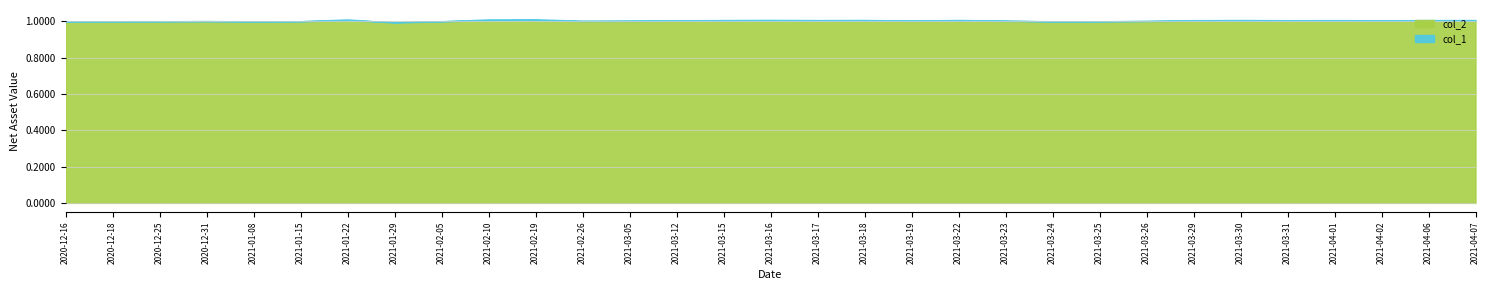

True or false: col_2 and col_1 cross at least once.

False